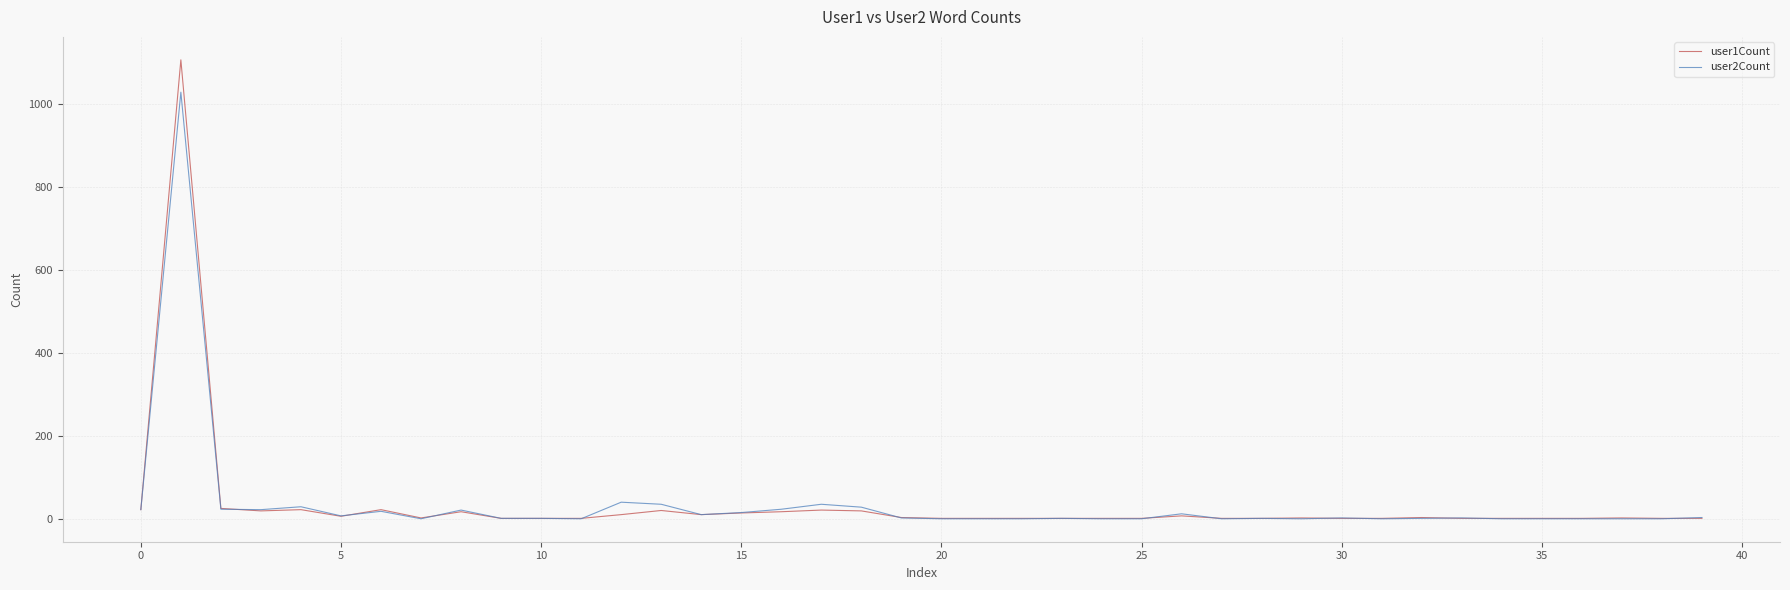

Which series has the largest range (max minus min)?

user1Count